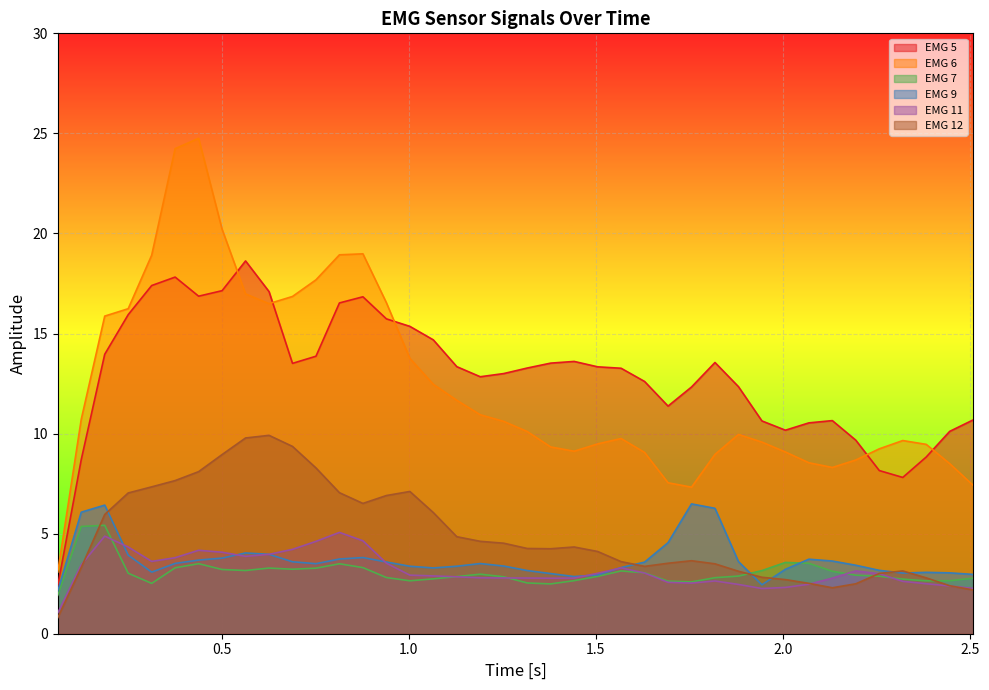

Which series has the largest range (max minus min)?

EMG 6